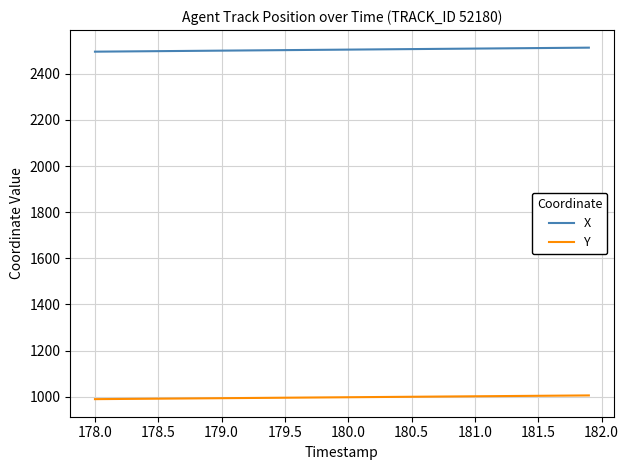

List the series in order of their peak value, lowest first.

Y, X